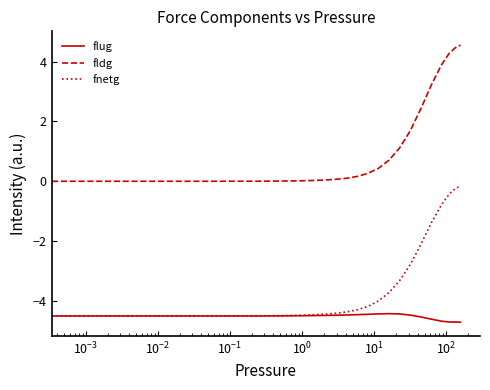

Which series has the largest total across all categories?

fldg